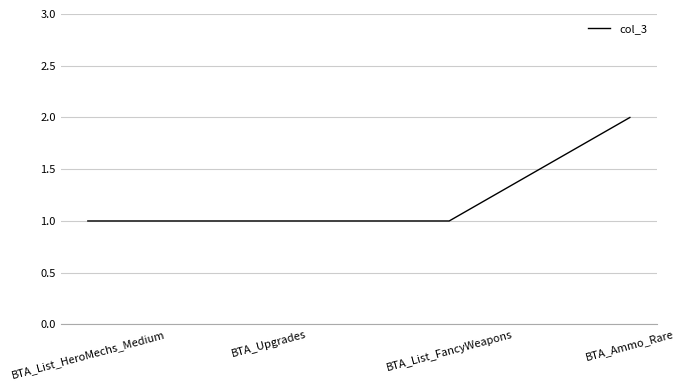

What is the ratio of the value at BTA_Upgrades to the value at BTA_Ammo_Rare?

0.5